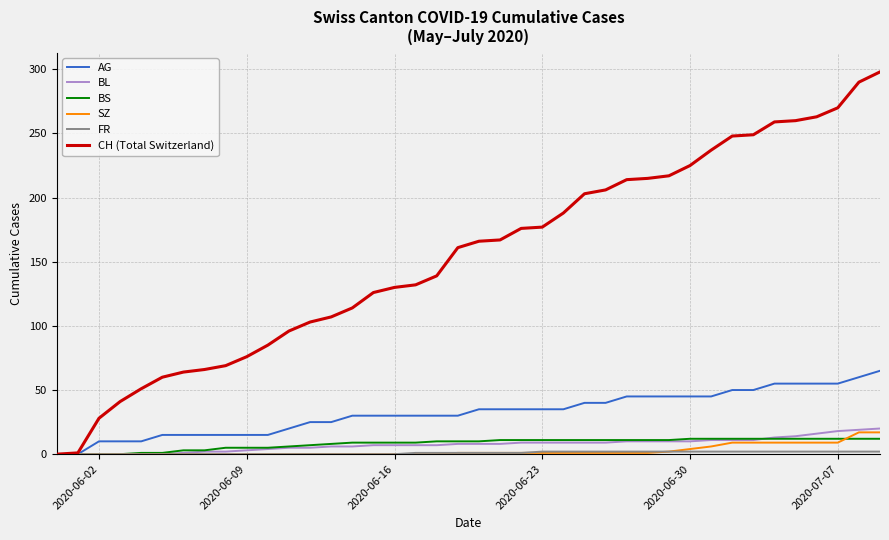

What is the maximum value for AG?

65